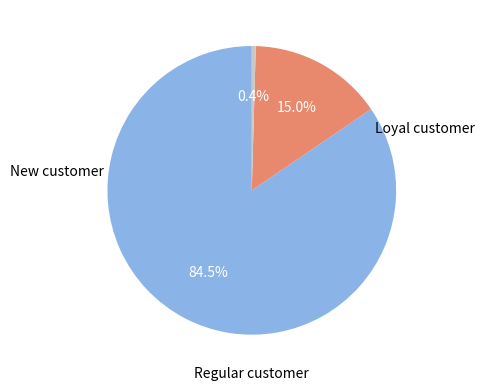

Does any single category account for the majority?

Yes